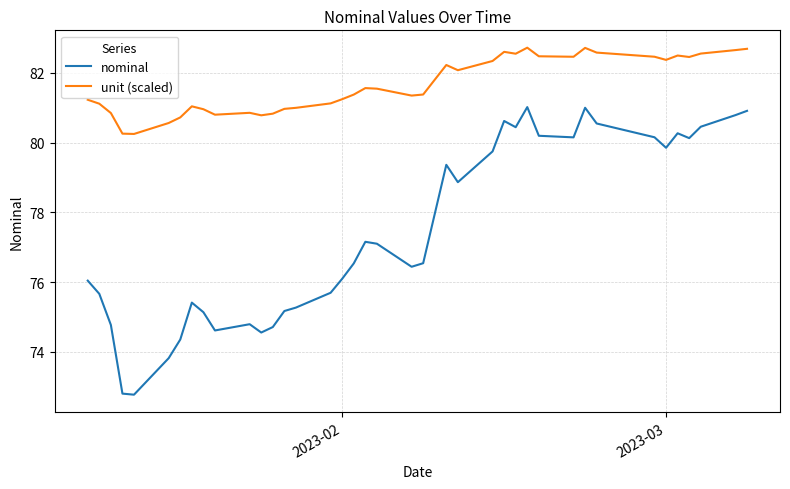

Which series has the largest range (max minus min)?

nominal